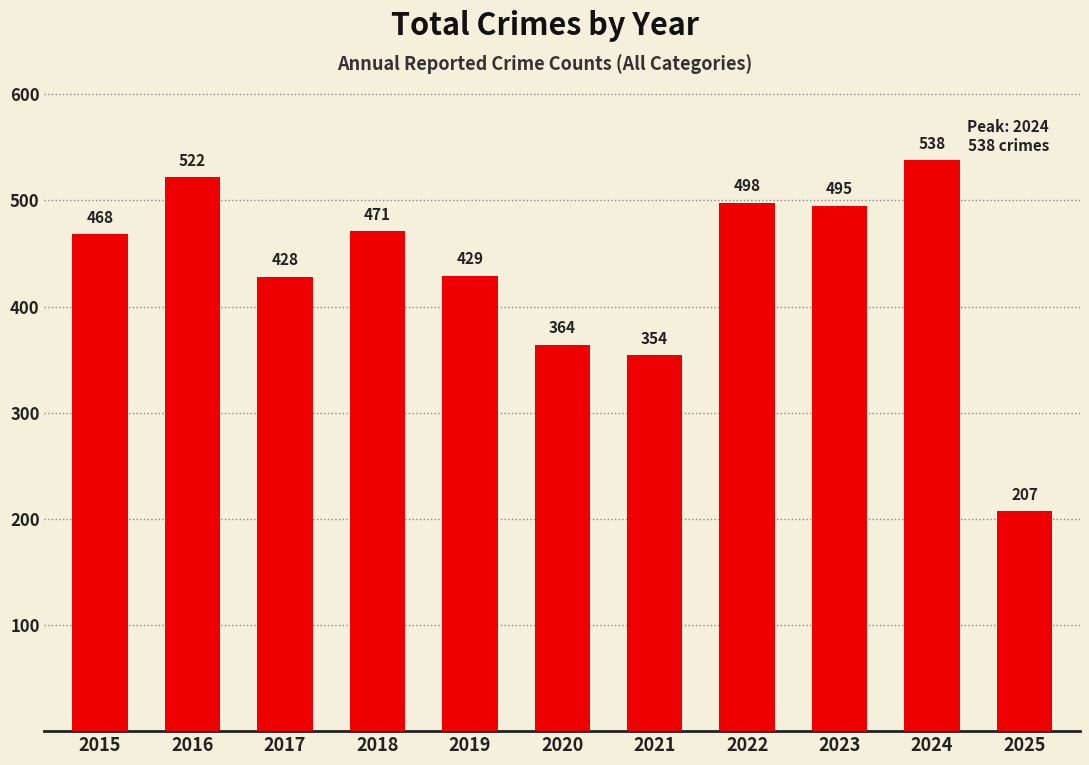

What is the ratio of the value at 2015 to the value at 2023?

0.9